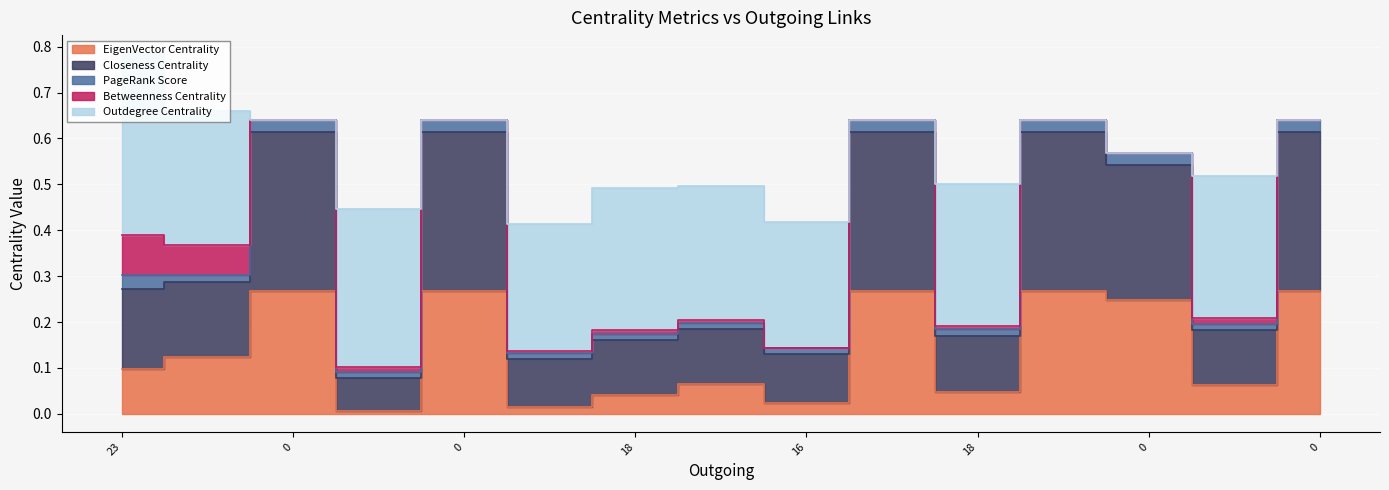

How many lines are shown in the chart?

5